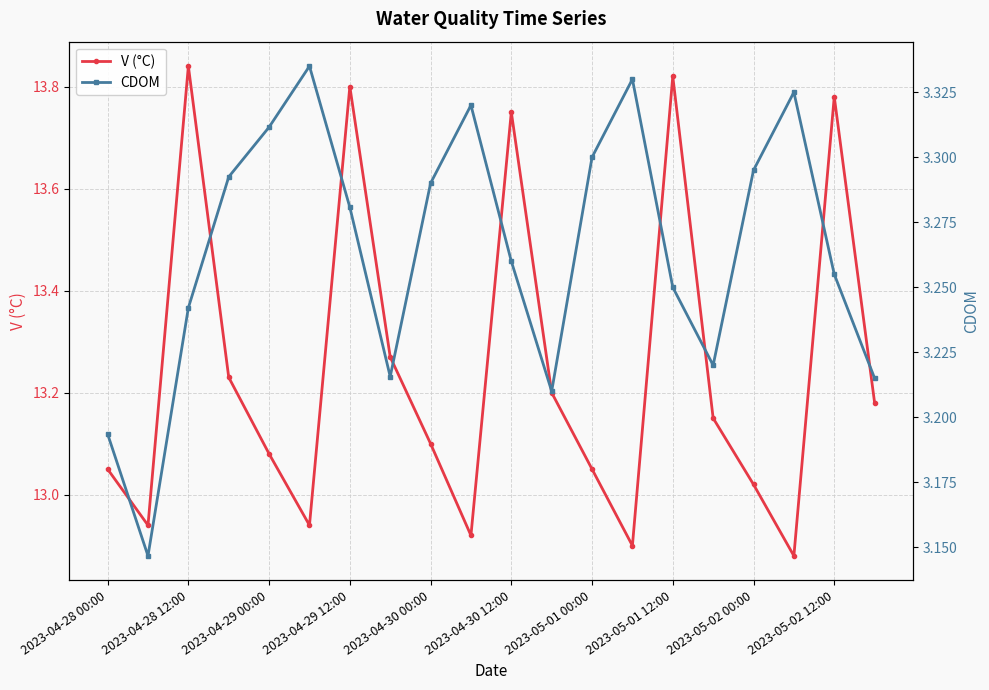

True or false: V (°C) has more than 0 interior local peaks.

True